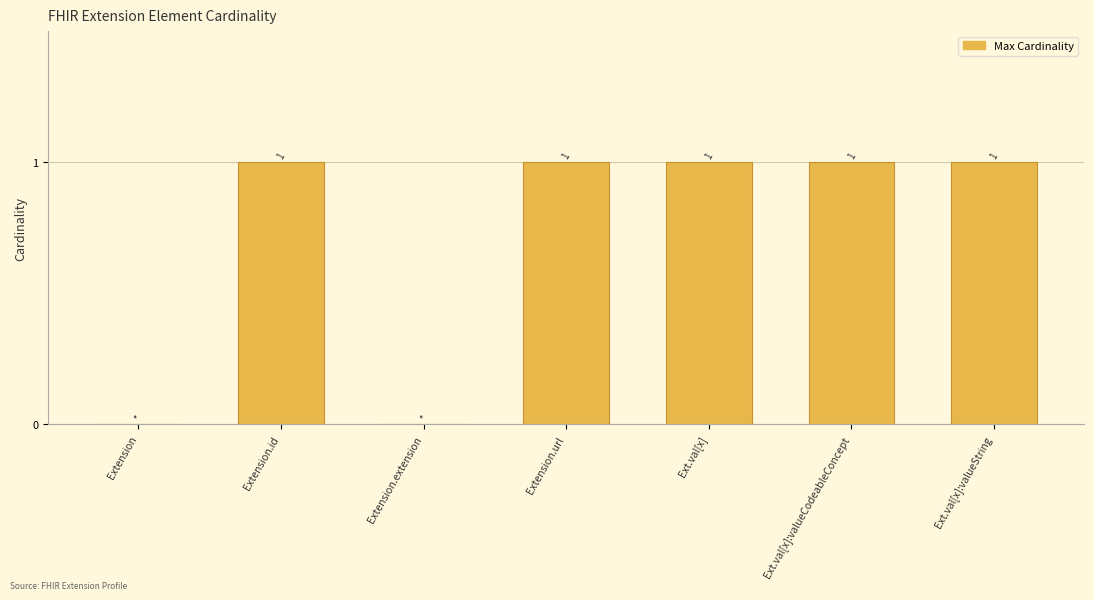

What is the sum of the values at Extension.url and Extension.extension?

1